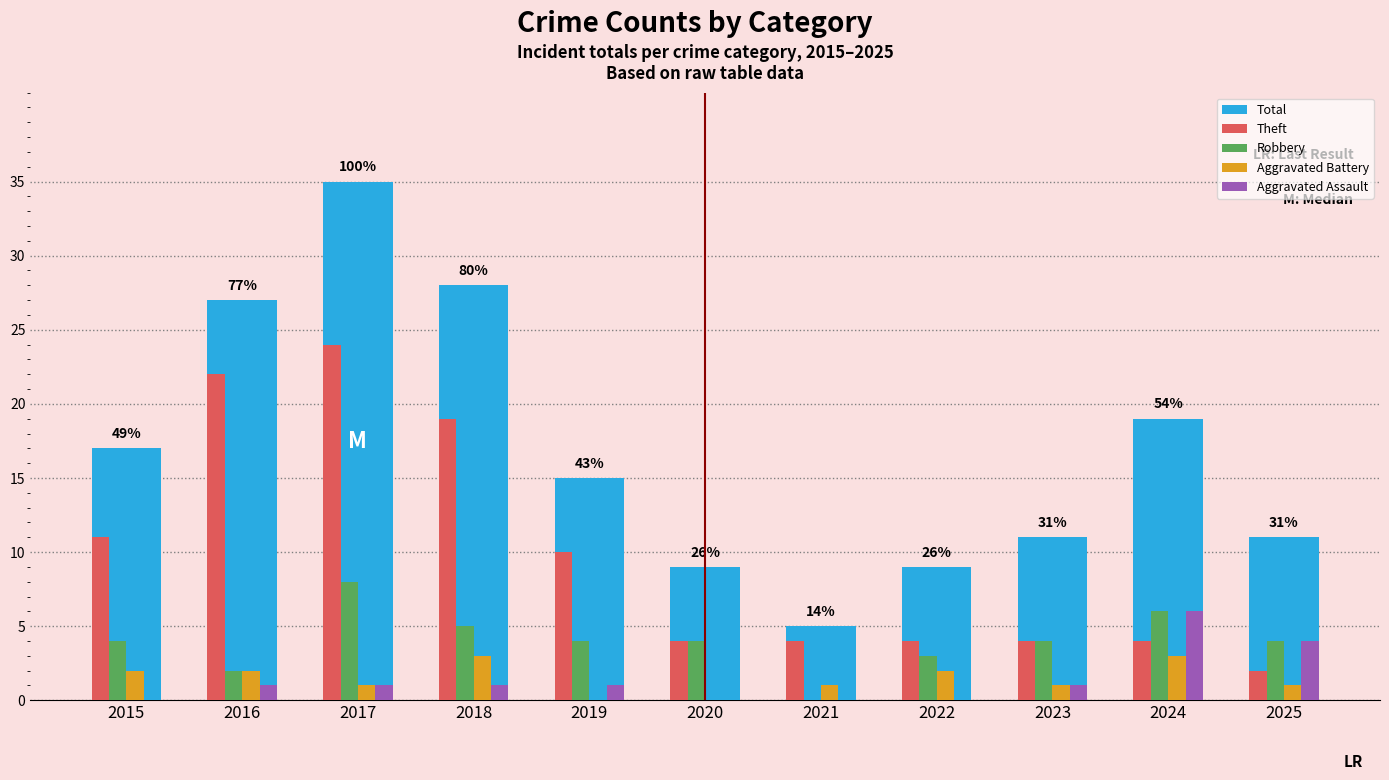

Between 2017 and 2020, which series saw the biggest shift?

Total